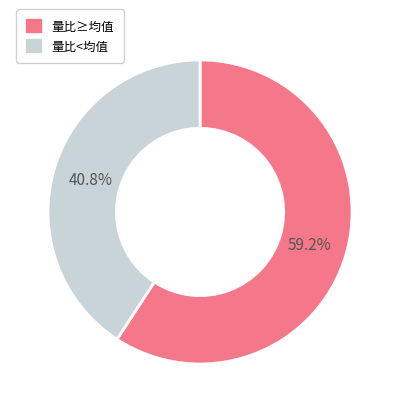

Does any single category account for the majority?

Yes